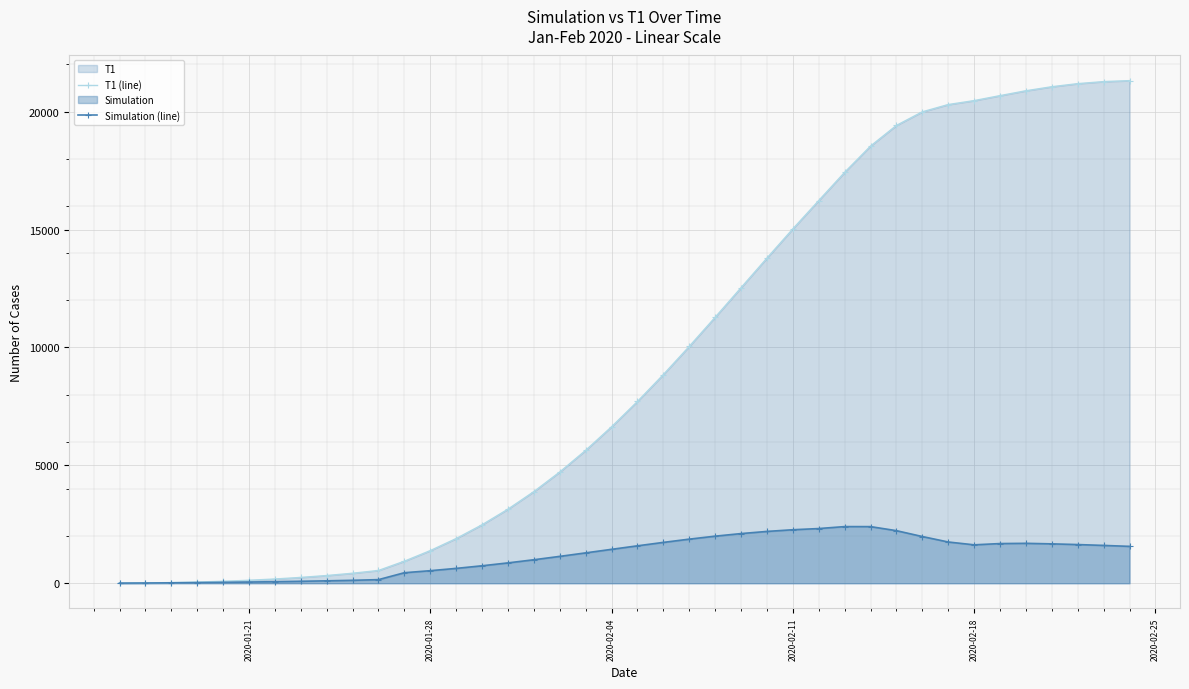

What is the difference between the second highest and second lowest values in the T1 (line) series?

21260.0